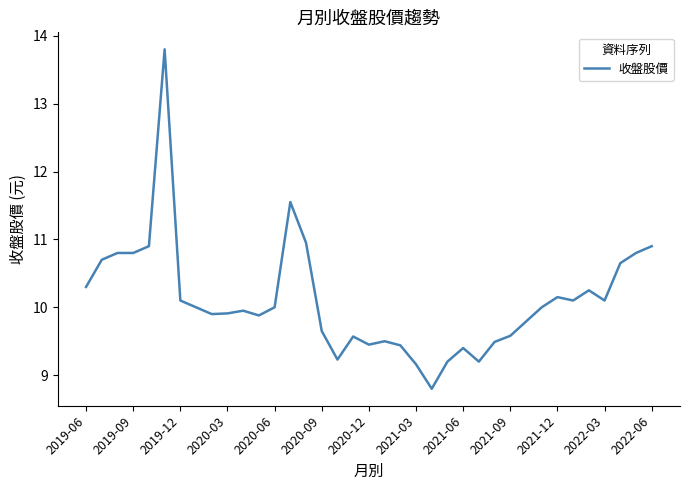

What is the difference between the maximum and minimum values?

5.0